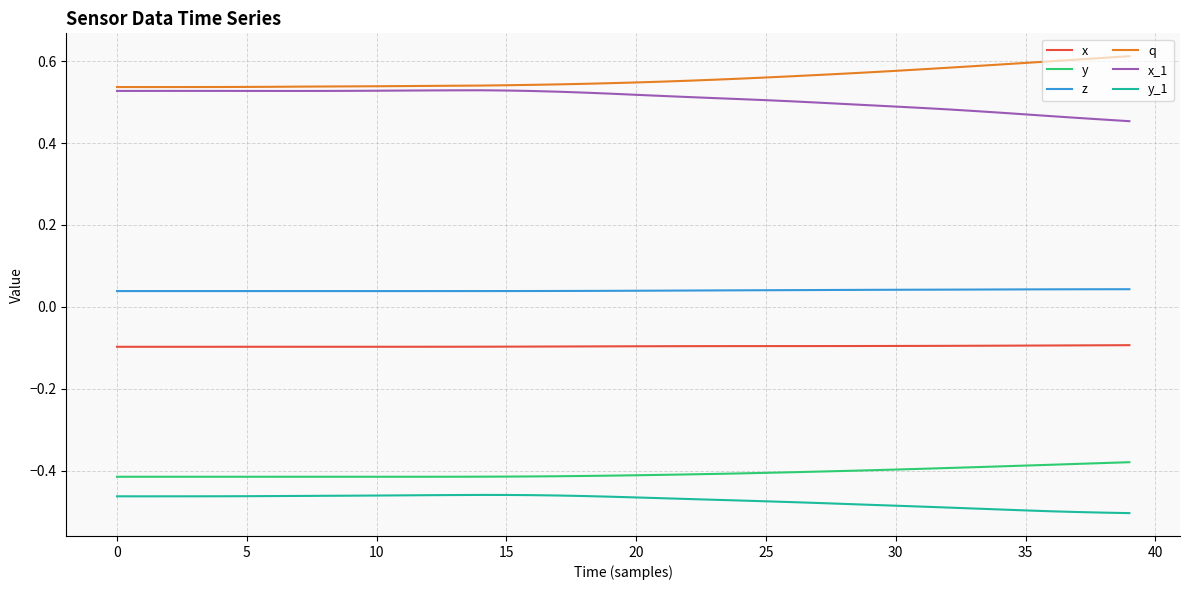

True or false: y_1 and z intersect in this chart.

False